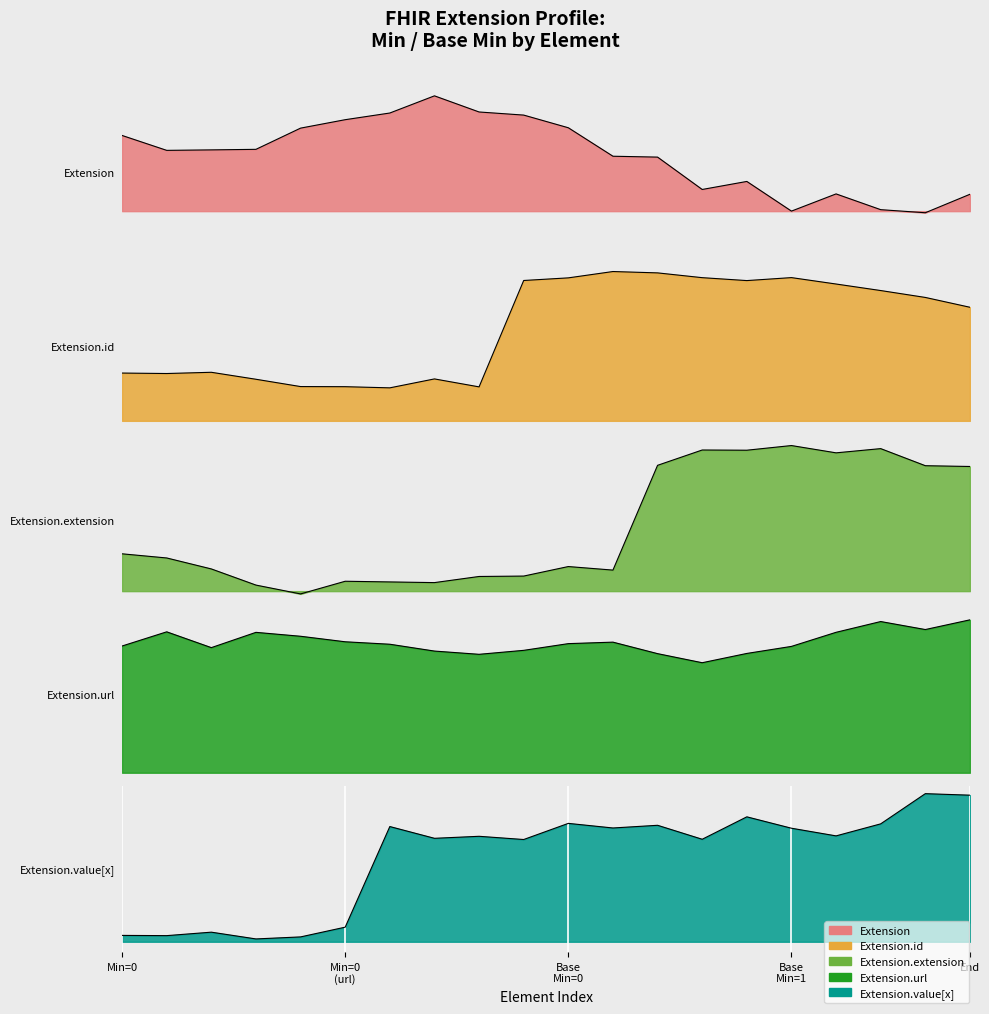

Reading left to right, what are all the values shown in this chart?

Extension: Extension=0	Extension.id=0	Extension.extension=0	Extension.url=0	Extension.value[x]=0	5=0	6=0	7=0	8=0	9=0	10=0	11=0	12=0	13=0	14=0	15=0	16=0	17=0	18=0	19=0
Extension.id: Extension=0	Extension.id=0	Extension.extension=0	Extension.url=0	Extension.value[x]=0	5=0	6=0	7=0	8=0	9=1	10=1	11=1	12=1	13=1	14=1	15=1	16=1	17=1	18=1	19=1
Extension.extension: Extension=0	Extension.id=0	Extension.extension=0	Extension.url=0	Extension.value[x]=0	5=0	6=0	7=0	8=0	9=0	10=0	11=0	12=1	13=1	14=1	15=1	16=1	17=1	18=1	19=1
Extension.url: Extension=1	Extension.id=1	Extension.extension=1	Extension.url=1	Extension.value[x]=1	5=1	6=1	7=1	8=1	9=1	10=1	11=1	12=1	13=1	14=1	15=1	16=1	17=1	18=1	19=1
Extension.value[x]: Extension=0	Extension.id=0	Extension.extension=0	Extension.url=0	Extension.value[x]=0	5=0	6=1	7=1	8=1	9=1	10=1	11=1	12=1	13=1	14=1	15=1	16=1	17=1	18=1	19=1